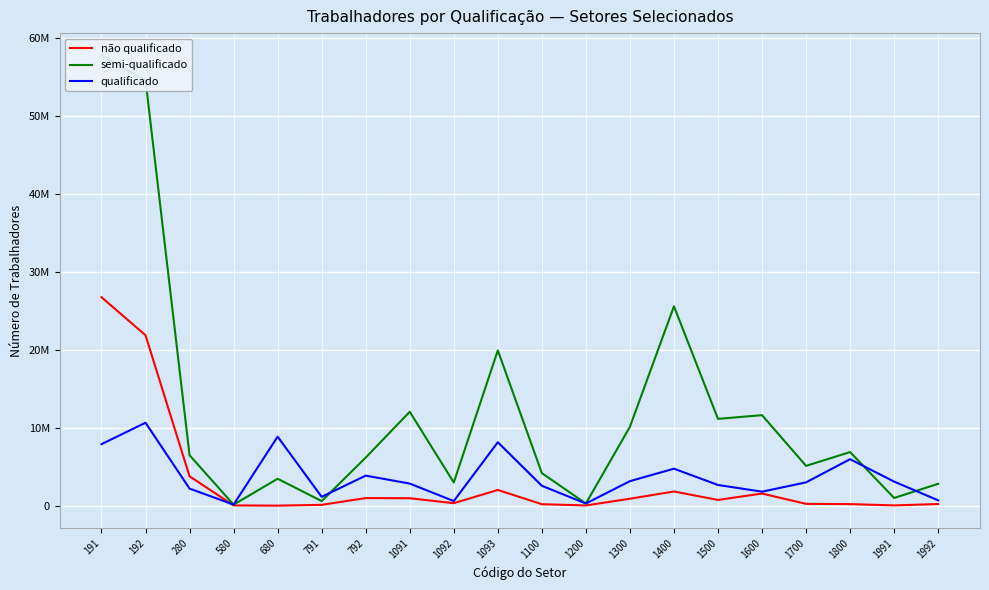

Where is qualificado nearest to the value 5385958?

1800